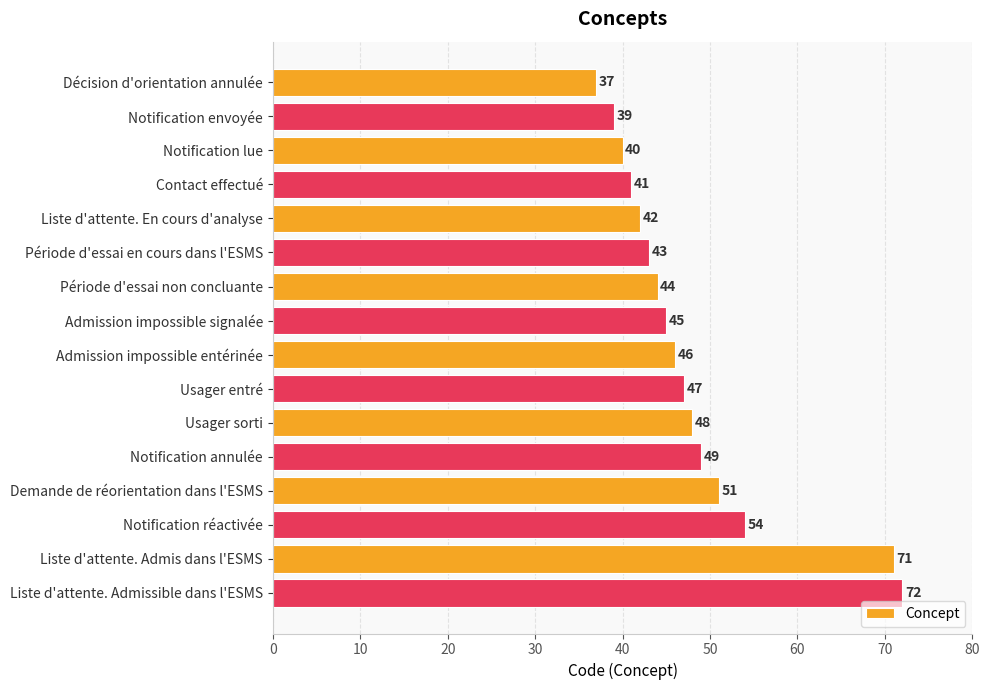

Reading top to bottom, extract all data points from this chart.

Décision d'orientation annulée=37	Notification envoyée=39	Notification lue=40	Contact effectué=41	Liste d'attente. En cours d'analyse=42	Période d'essai en cours dans l'ESMS=43	Période d'essai non concluante=44	Admission impossible signalée=45	Admission impossible entérinée=46	Usager entré=47	Usager sorti=48	Notification annulée=49	Demande de réorientation dans l'ESMS=51	Notification réactivée=54	Liste d'attente. Admis dans l'ESMS=71	Liste d'attente. Admissible dans l'ESMS=72